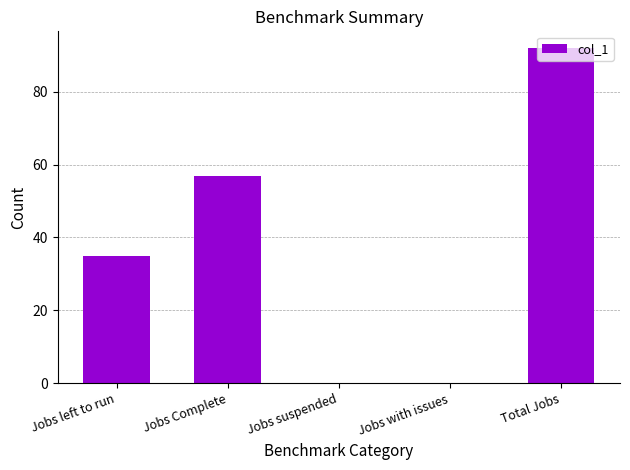

Reading left to right, extract all data points from this chart.

Jobs left to run=35	Jobs Complete=57	Jobs suspended=0	Jobs with issues=0	Total Jobs=92